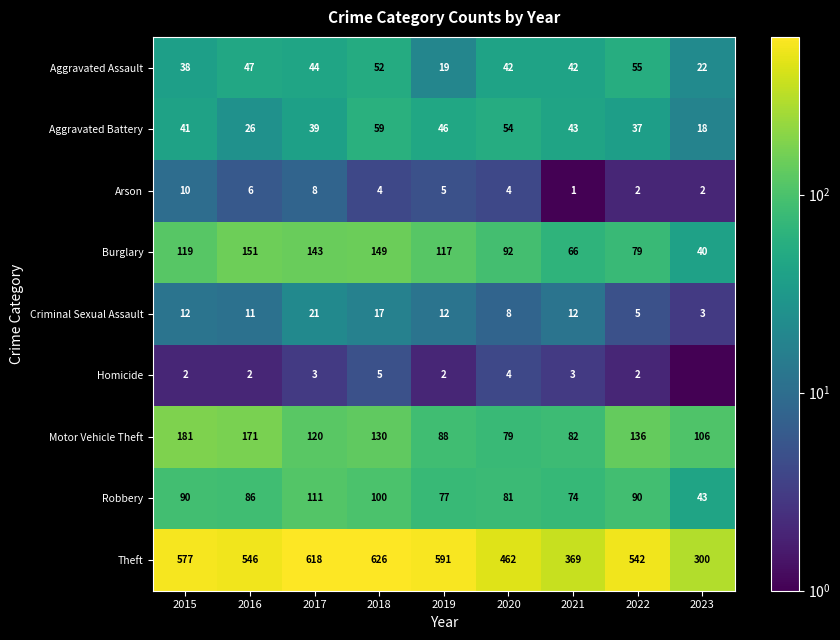

What is the difference between the second highest and second lowest values in the Aggravated Battery series?

28.0